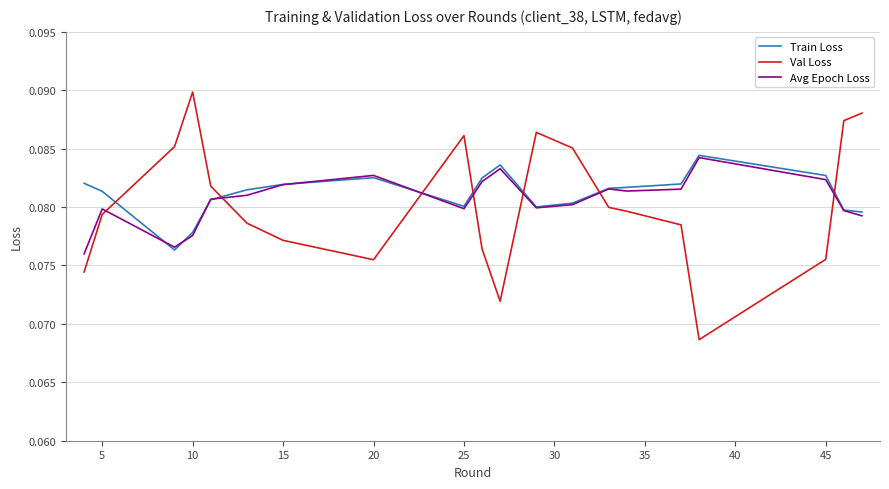

Which series has the largest range (max minus min)?

Val Loss